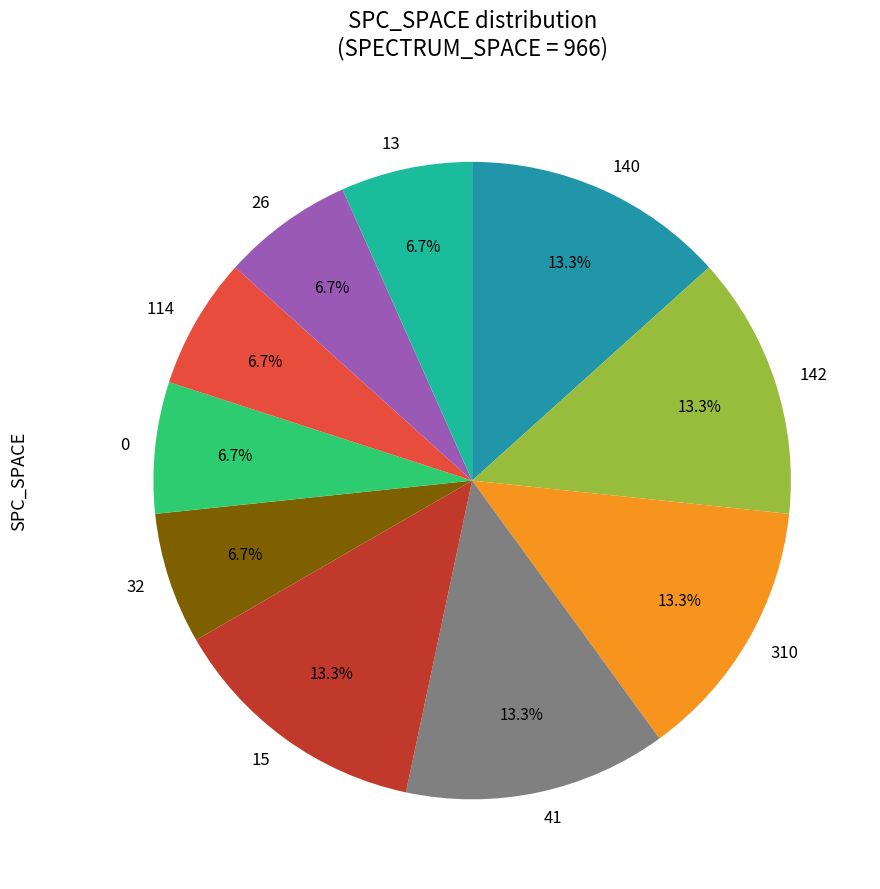

Is 114 the majority of the pie?

No